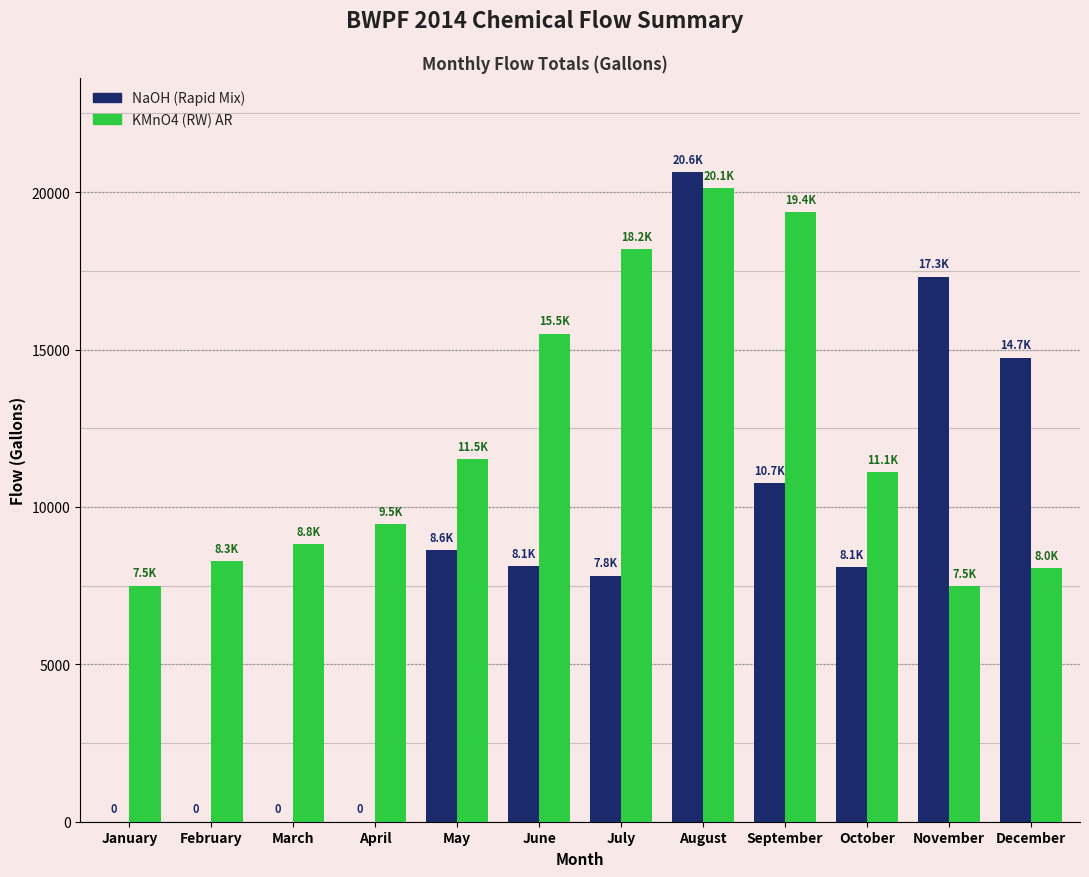

Which series has the largest range (max minus min)?

NaOH (Rapid Mix)